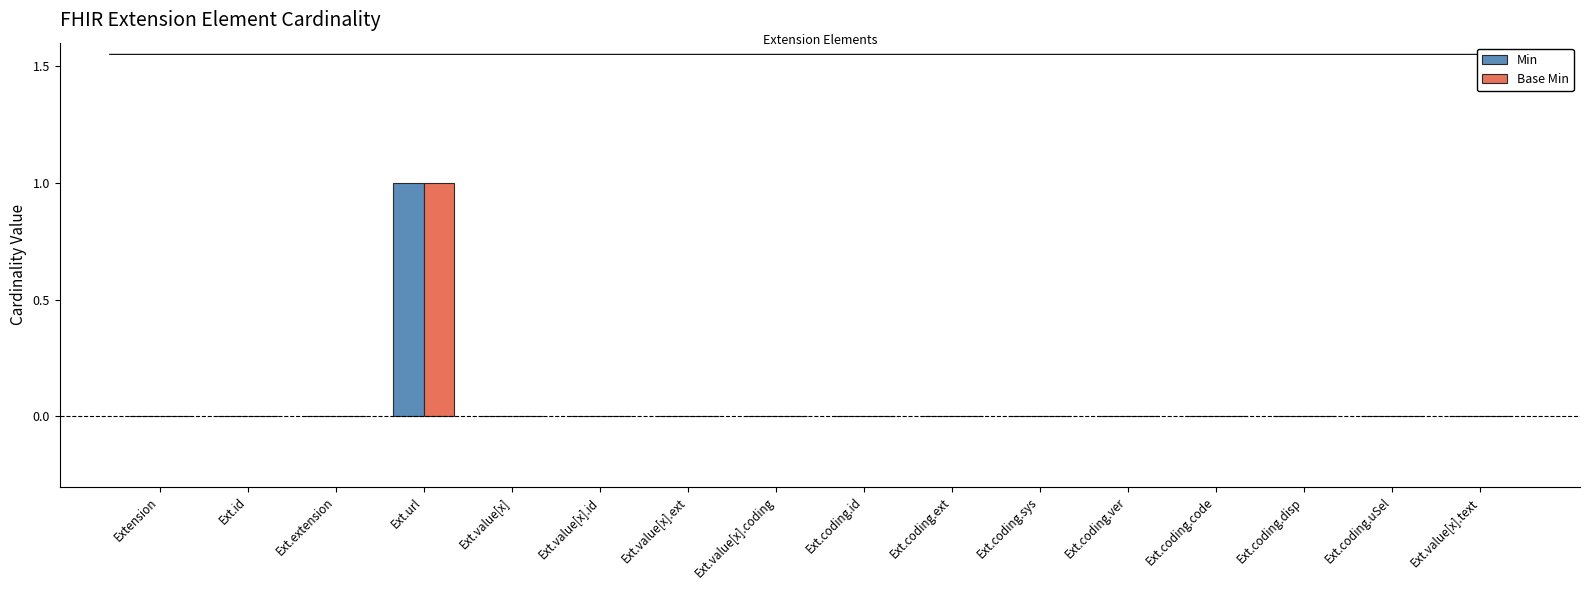

The value of Base Min at Ext.value[x].coding is 0. True or false?

True